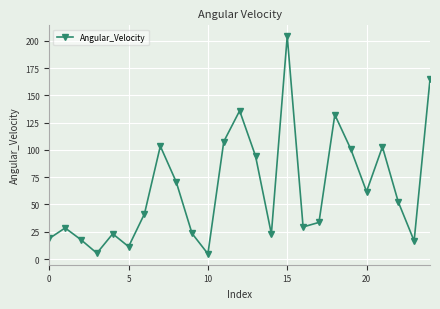

What is the smallest value displayed?

4.7